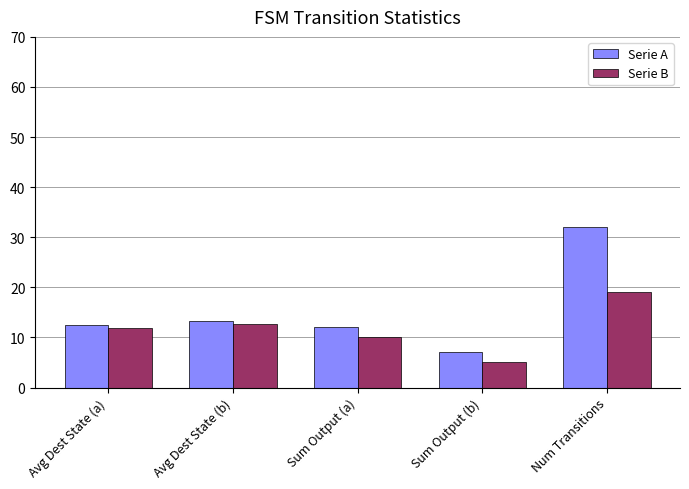

The Serie A series shows 19.0 at Num Transitions. True or false?

False